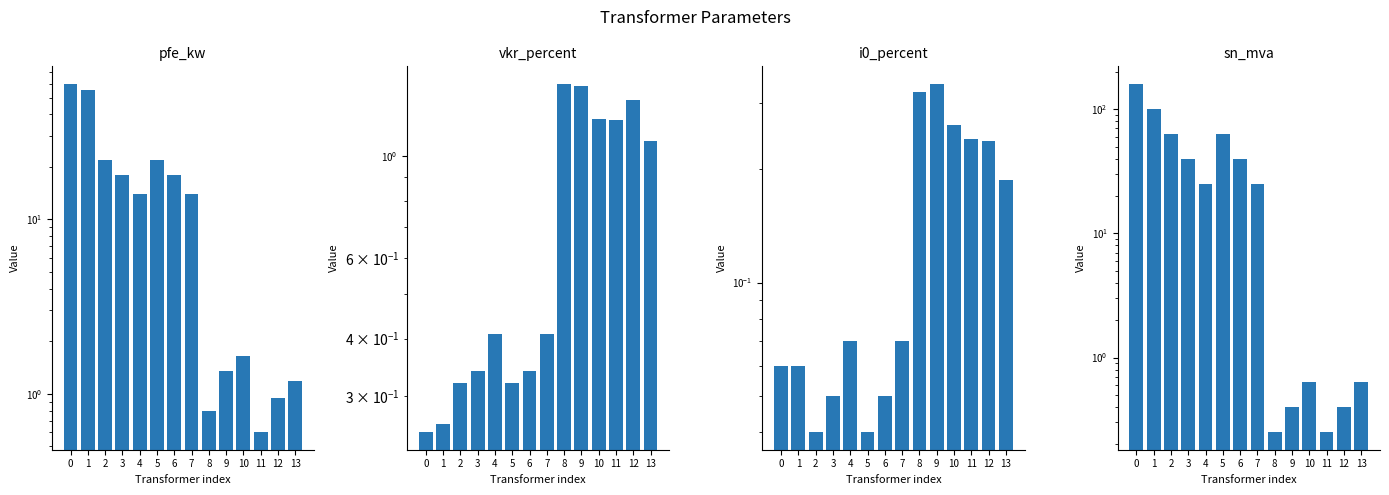

Which series has the largest total across all categories?

sn_mva